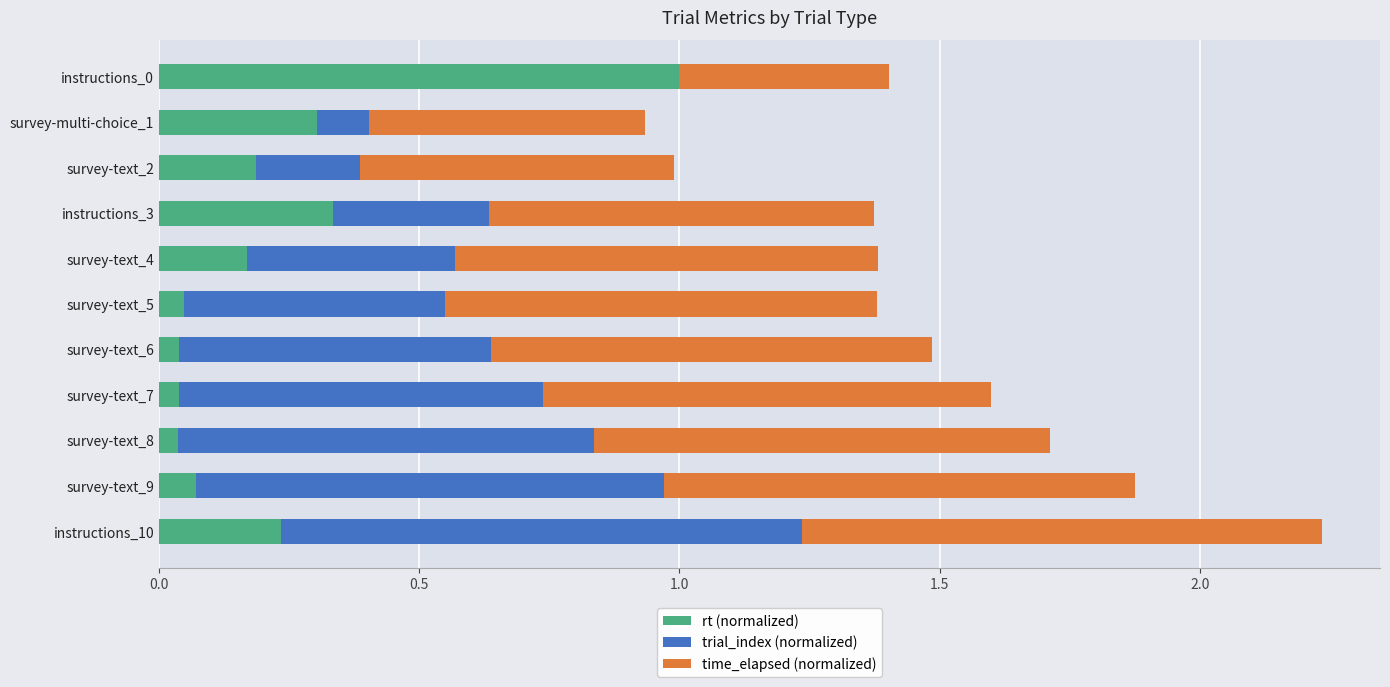

What is the maximum value for rt (normalized)?

1.0